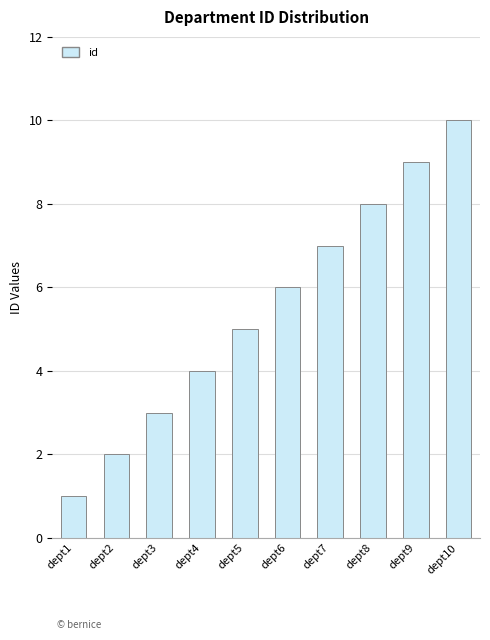

What is the greatest value displayed?

10